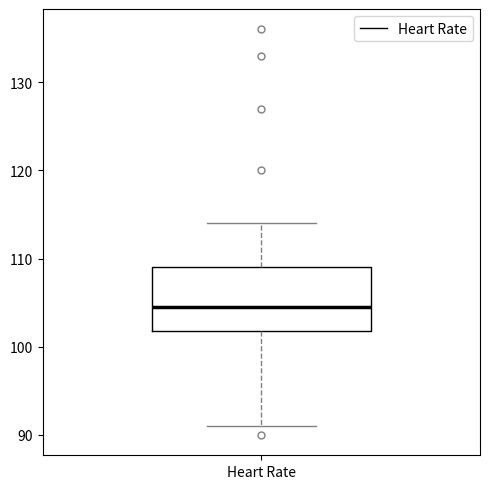

Read this box plot against the y-axis: the position of the median line, the range covered by the box, and the ends of both whiskers. The values are not printed on the chart, so give them approximately, as read against the axis.

median 105, box 102 to 109, whiskers 91 to 114